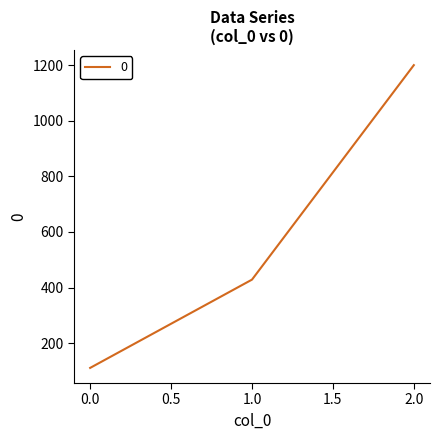

Where does the data first go above 428?

1.0